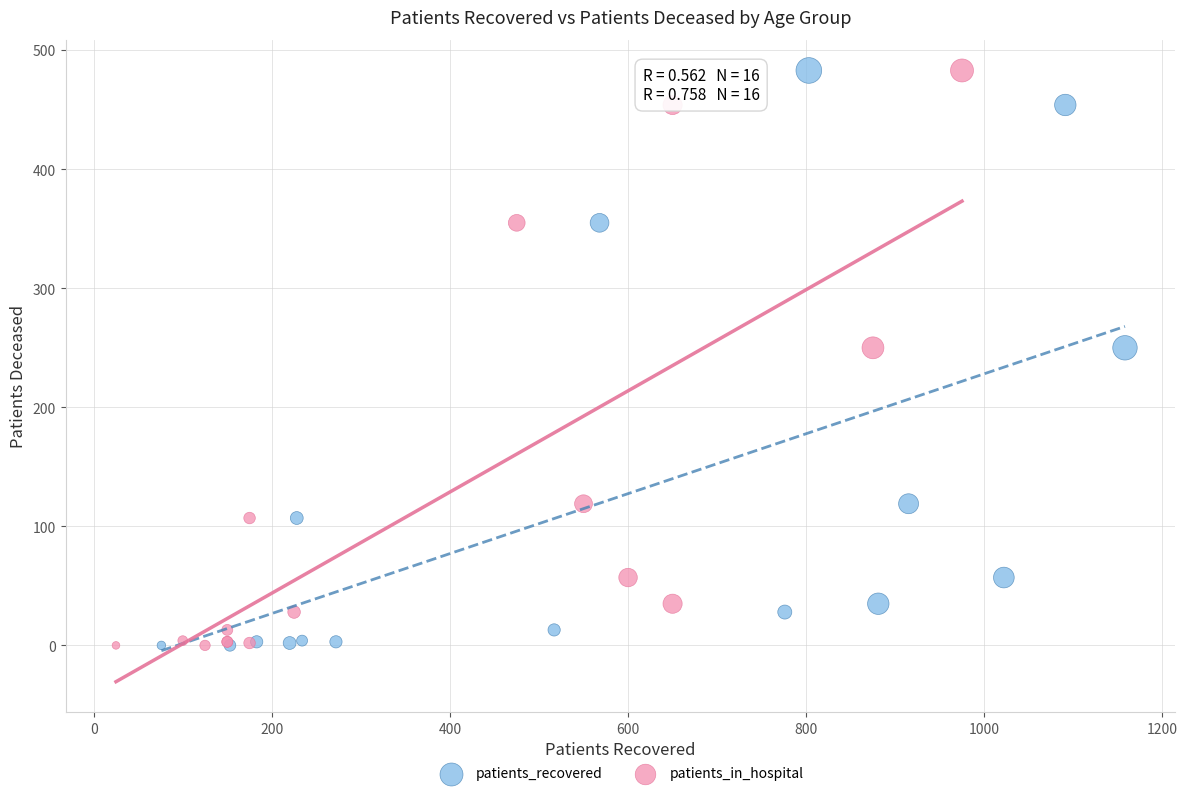

What are all the series names shown in the legend?

patients_recovered, patients_in_hospital